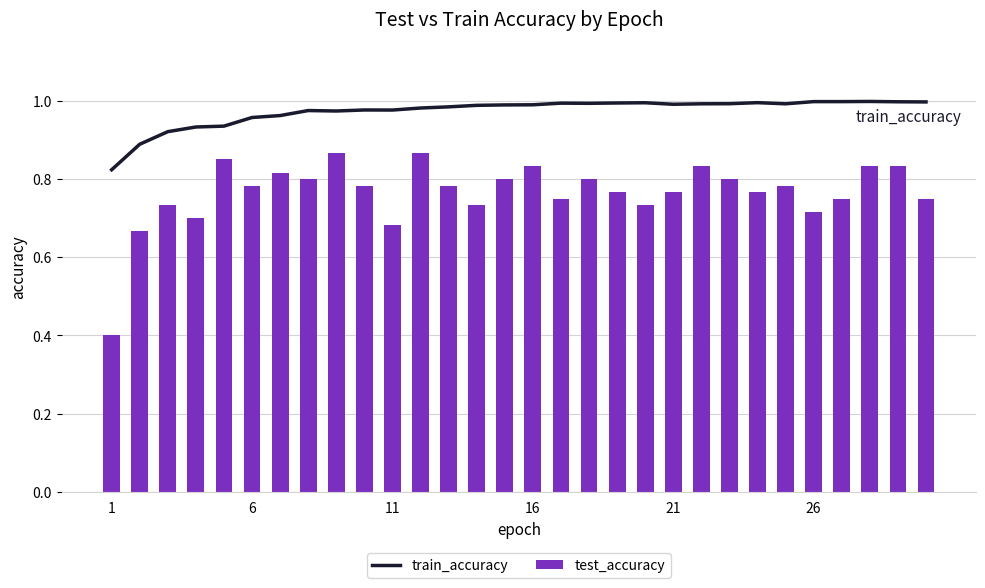

What are all the series names shown in the legend?

train_accuracy, test_accuracy